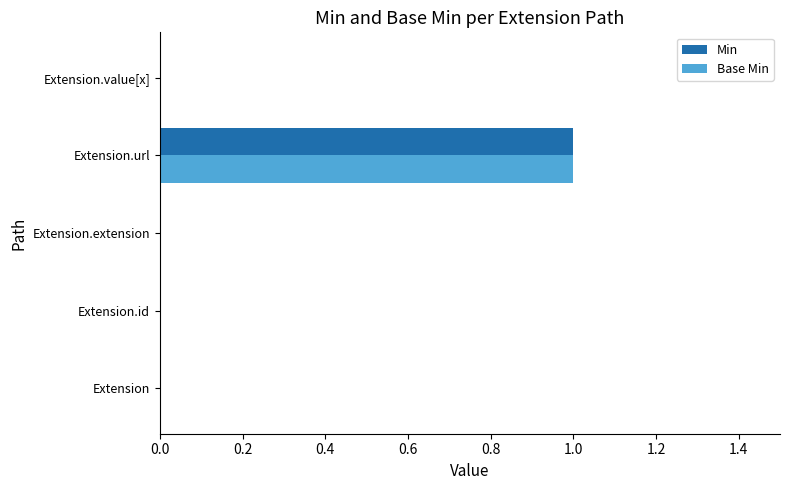

Count the Base Min values in the range 0 to 1.

5